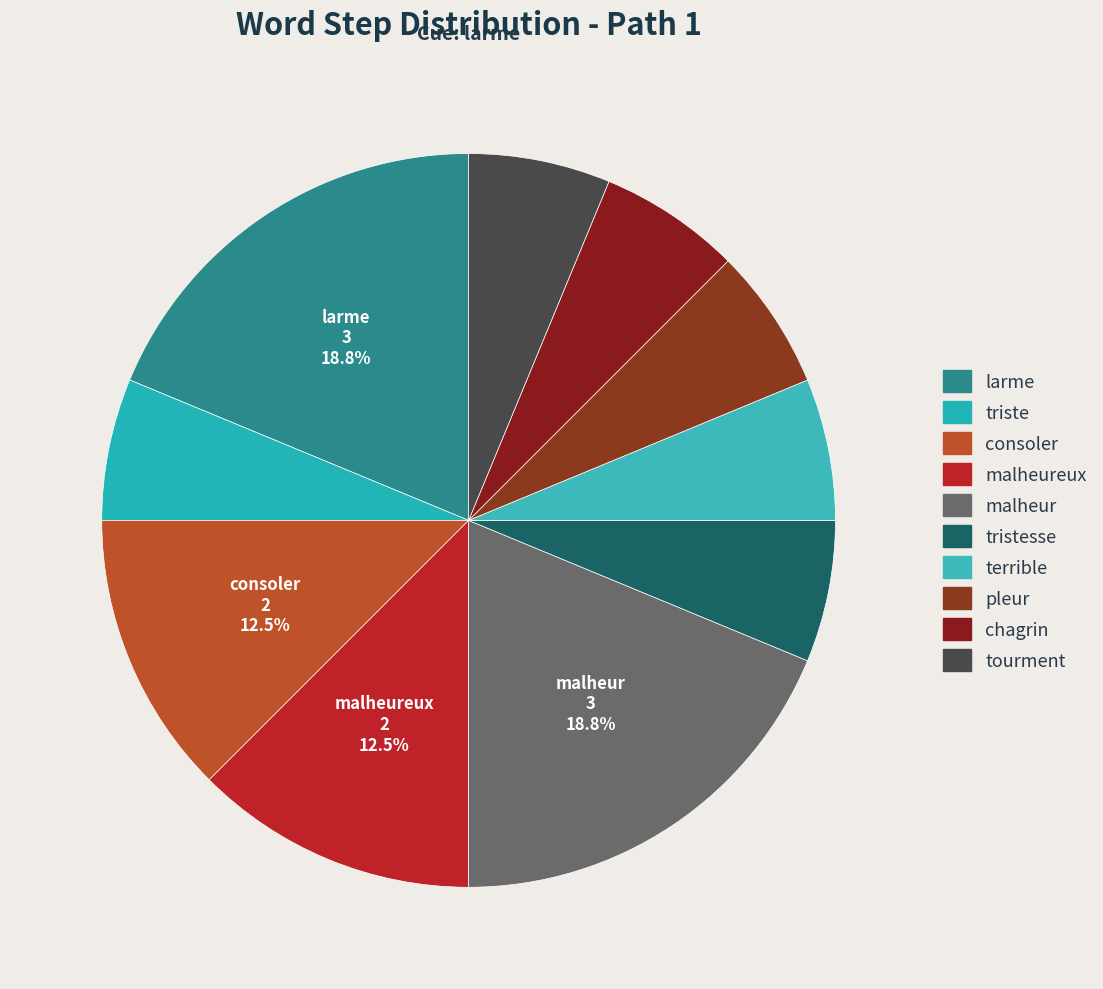

True or false: chagrin accounts for 6% of the total.

True